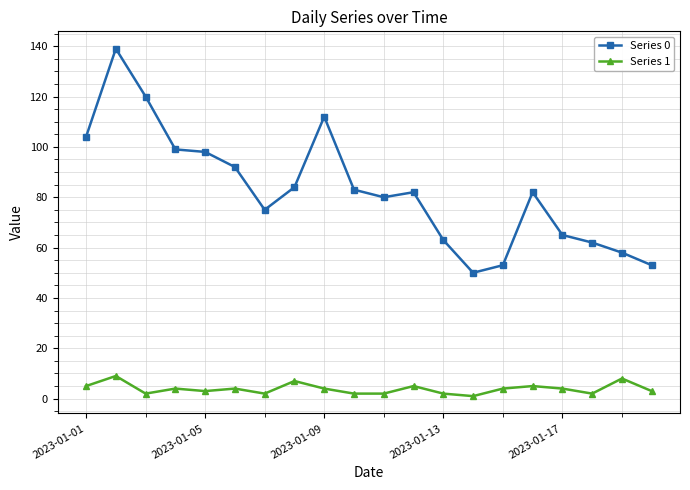

What is the greatest value displayed?

139